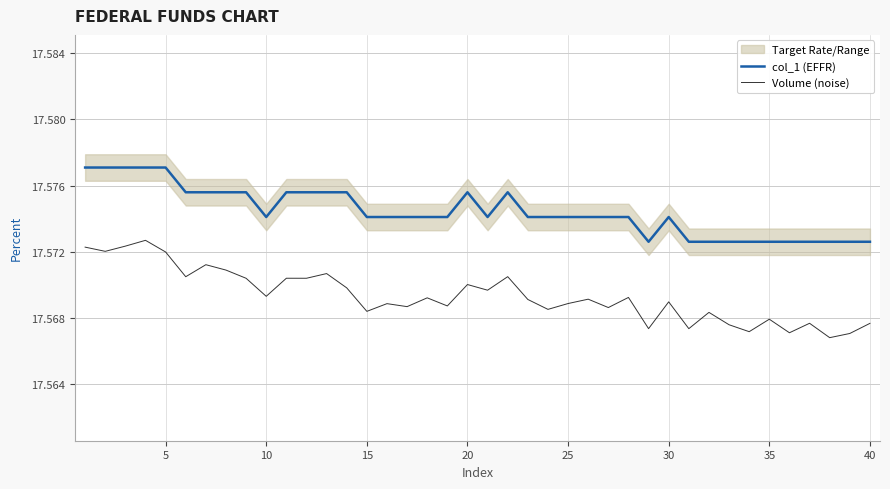

What is the minimum value for col_1 (EFFR)?

17.6